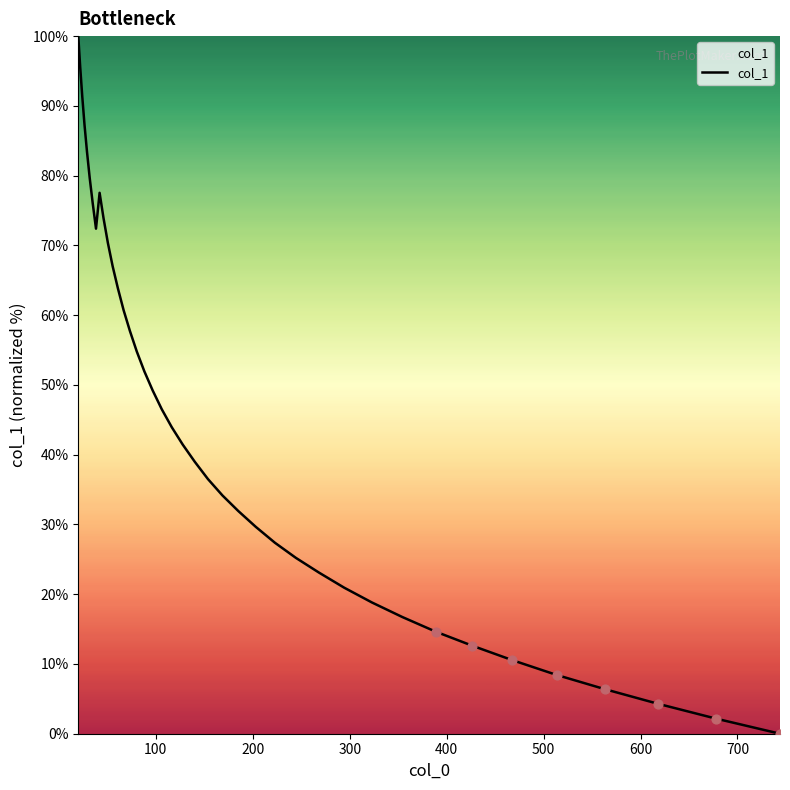

What is the greatest value displayed?

100.0